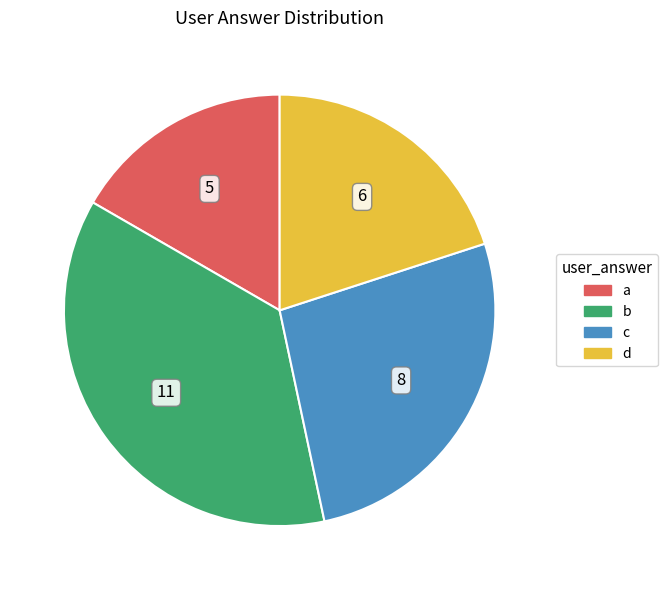

Do d and b together represent more than half of the pie?

Yes